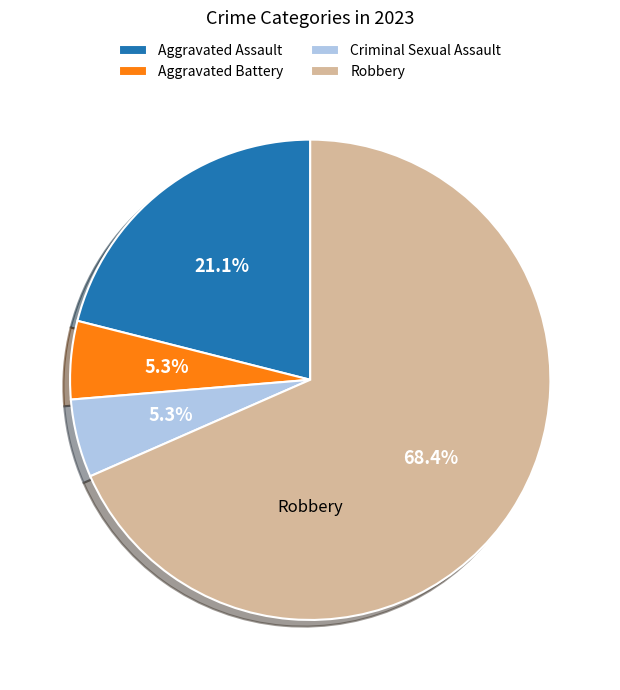

Does Criminal Sexual Assault account for over 50% of the chart?

No